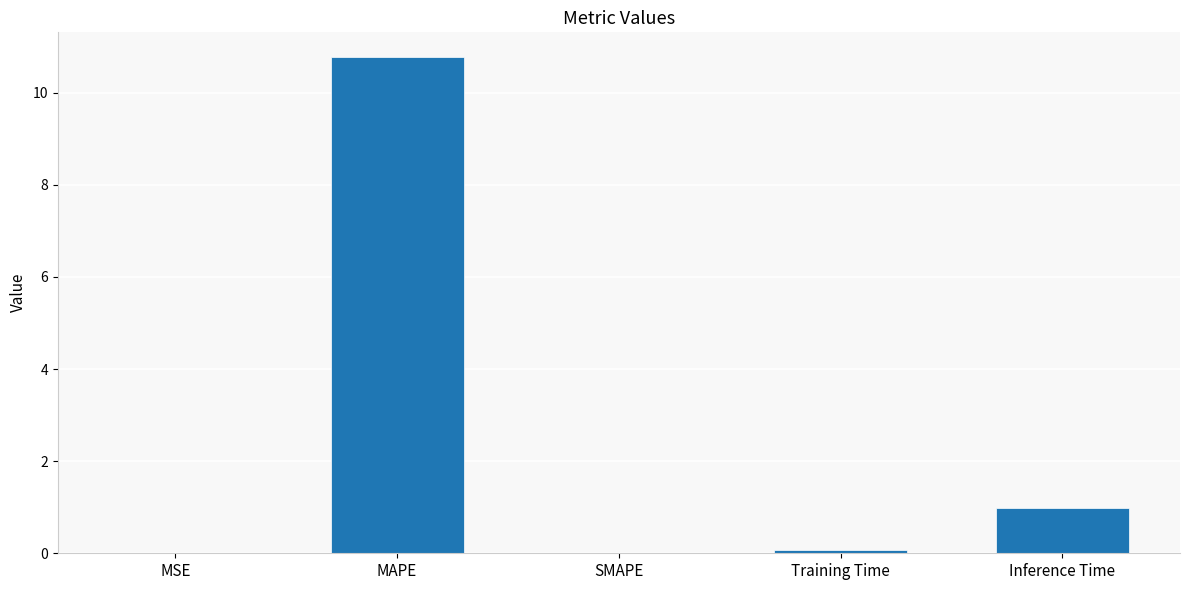

At which category does the chart reach its peak across all series?

MAPE